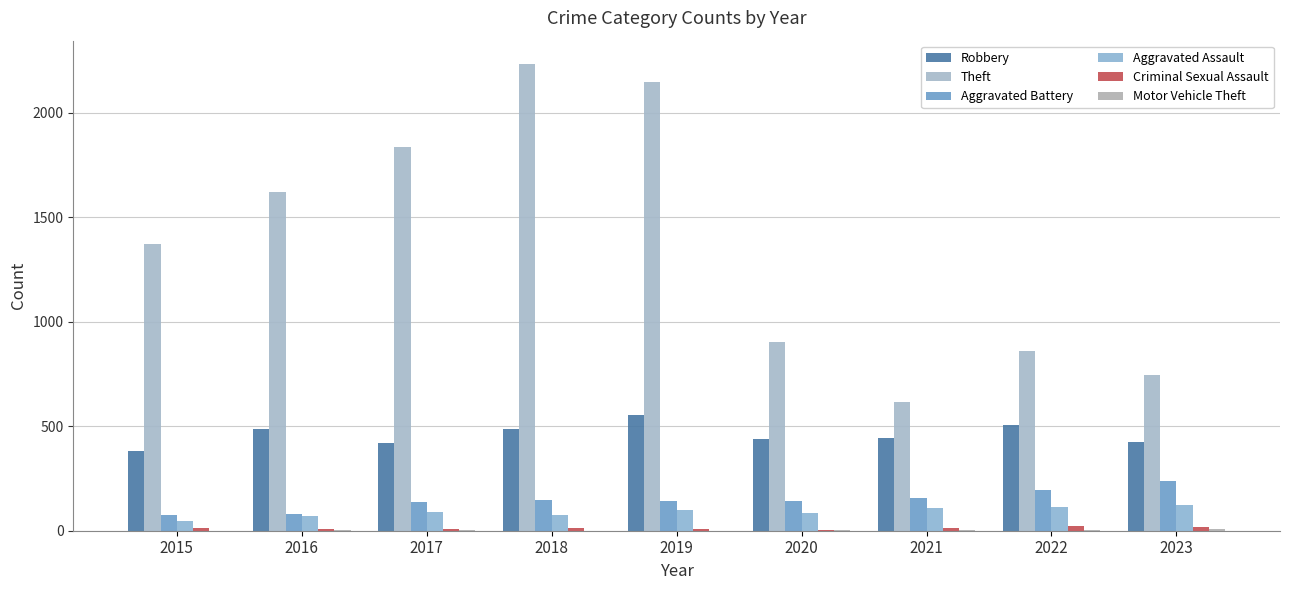

Which series changed the most between 2017 and 2019?

Theft